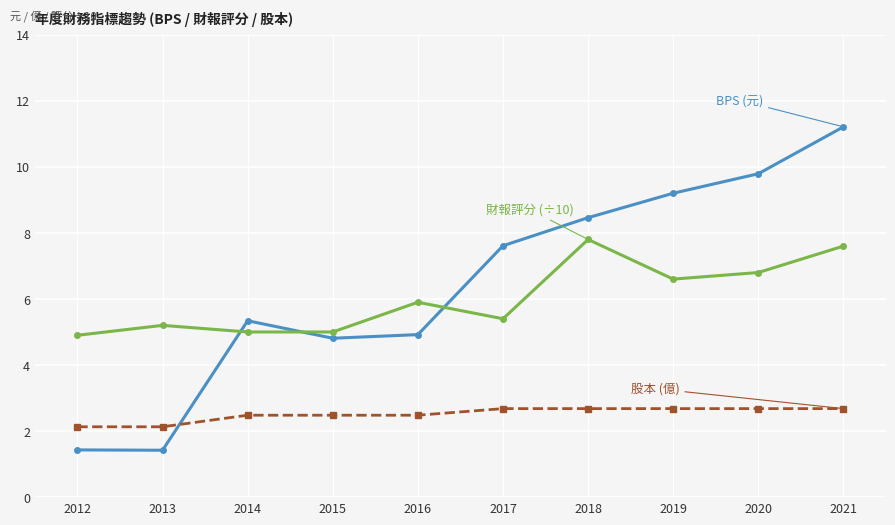

What is the smallest value displayed?

1.4